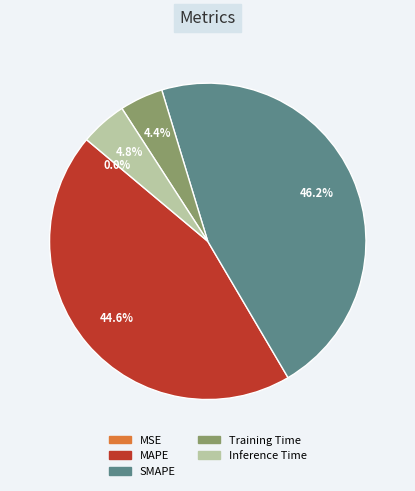

Is Training Time the majority of the pie?

No